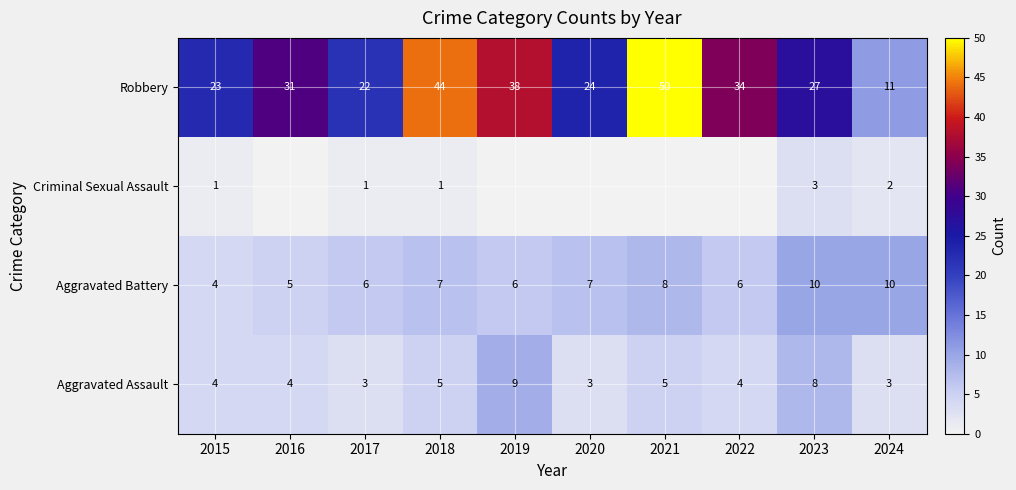

What is the difference between the maximum and minimum values in the Robbery series?

39